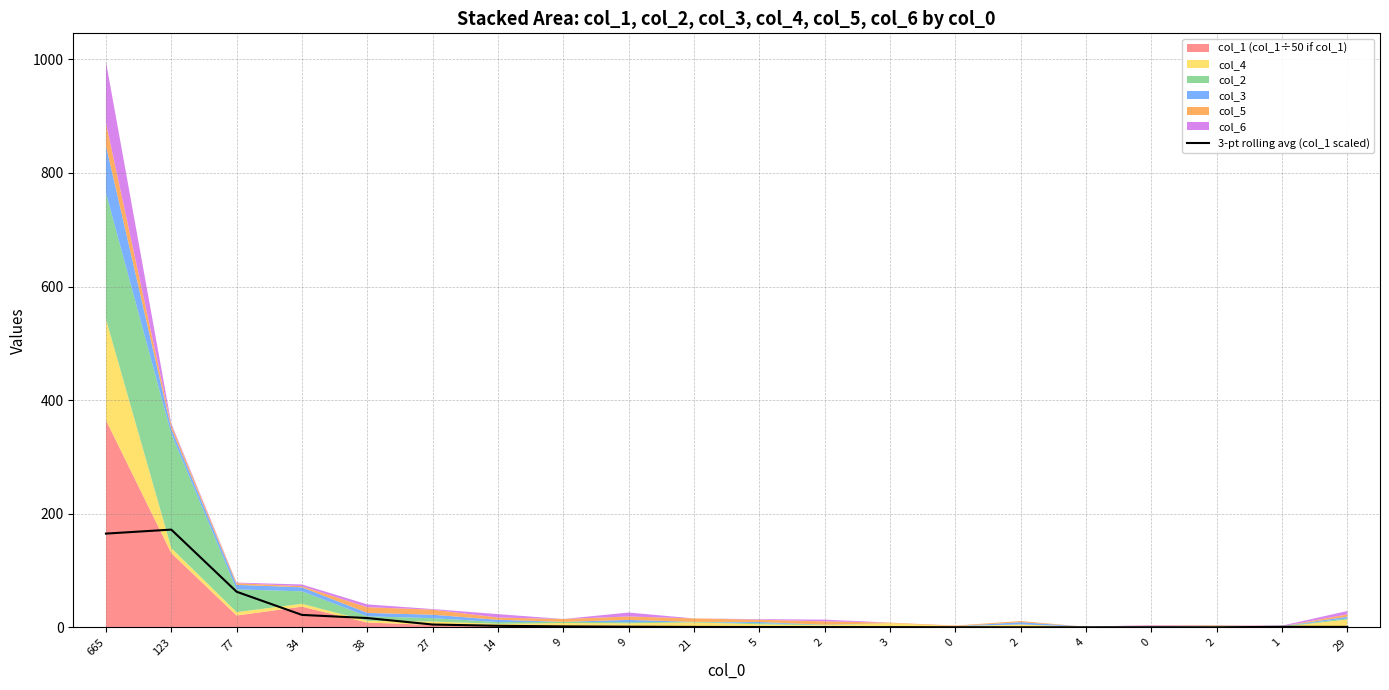

What is the difference between the values at 29 and 21?

0.1